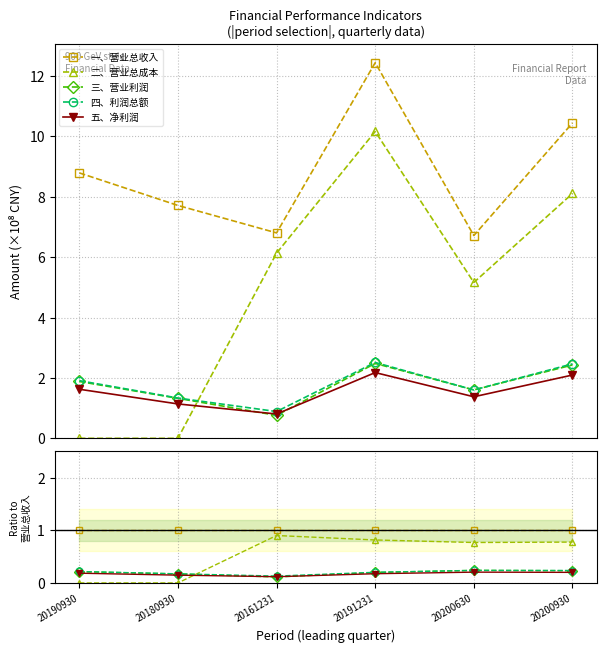

What is the difference between the highest and lowest values at 20180930?

1.0